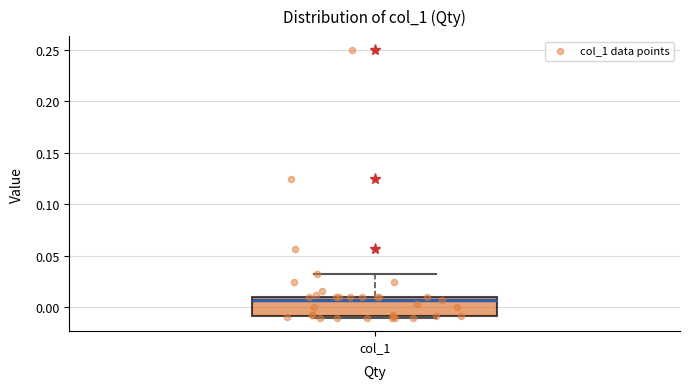

Where does the upper whisker of the box for col_1 end on the y-axis? The values are not printed on the chart, so give them approximately, as read against the axis.

0.030